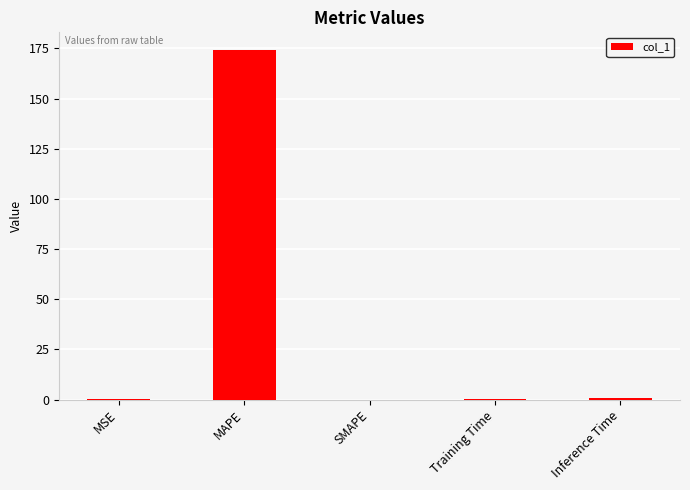

What is the sum of all values?

175.6